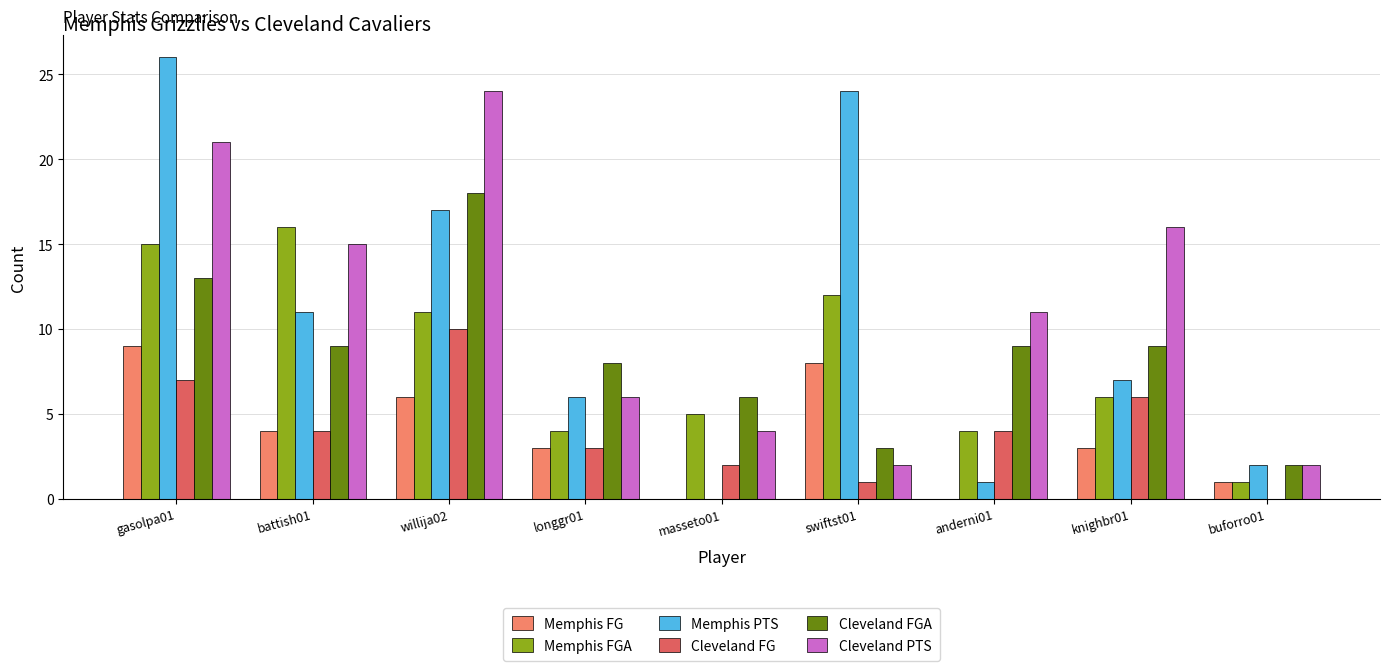

How many groups of bars are there?

9